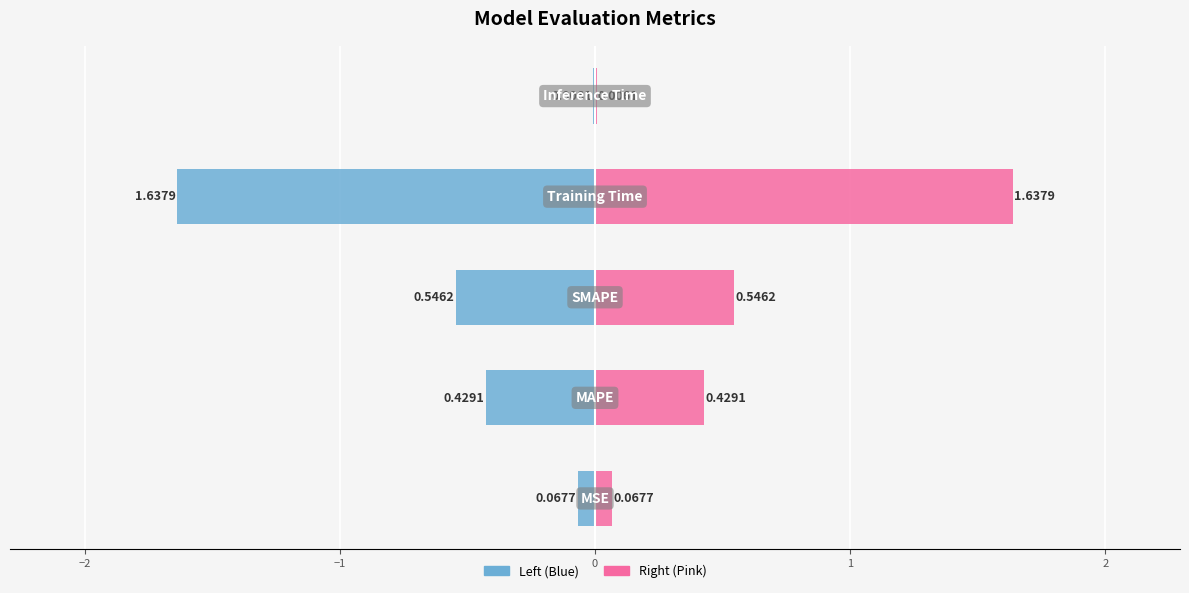

Which has a higher value, Inference Time or MAPE?

MAPE